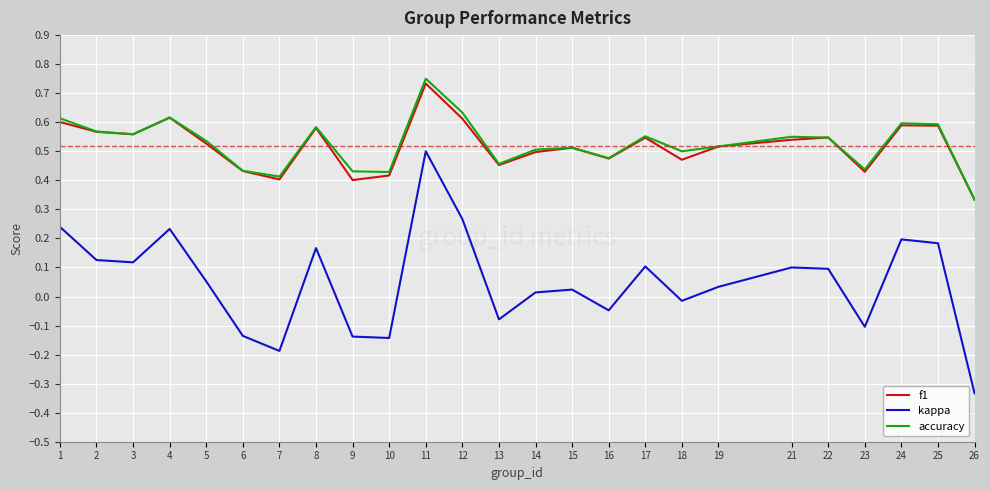

The kappa series shows 0.1 at 22. True or false?

True